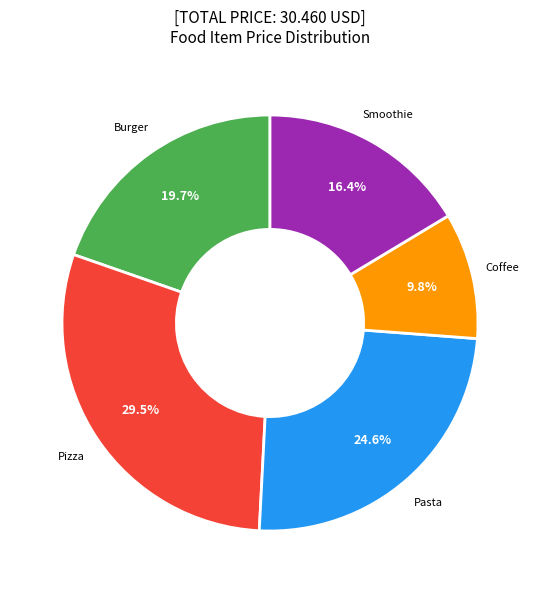

Is there any slice that represents more than half of the pie?

No